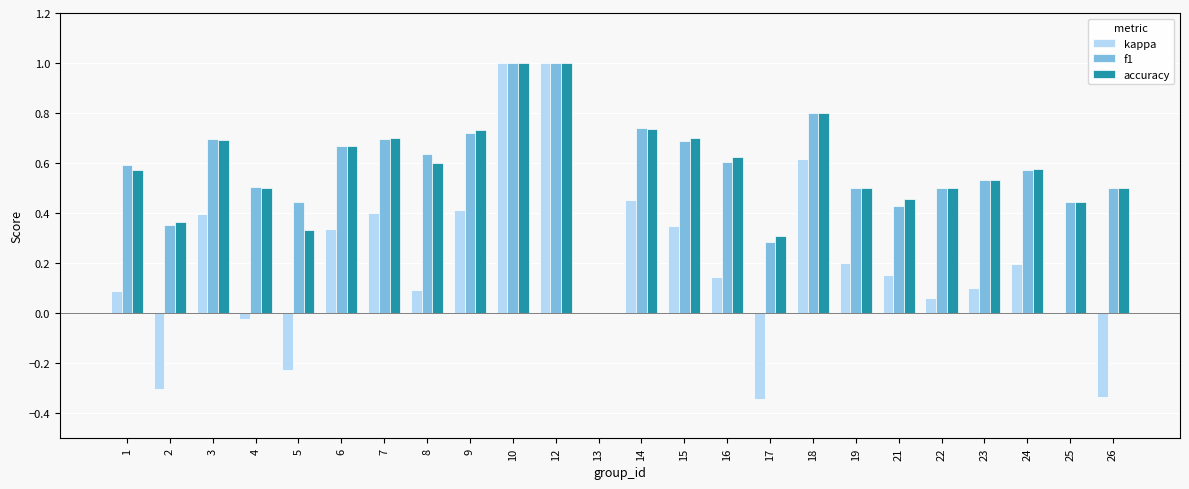

What is the maximum value shown in the chart?

1.0